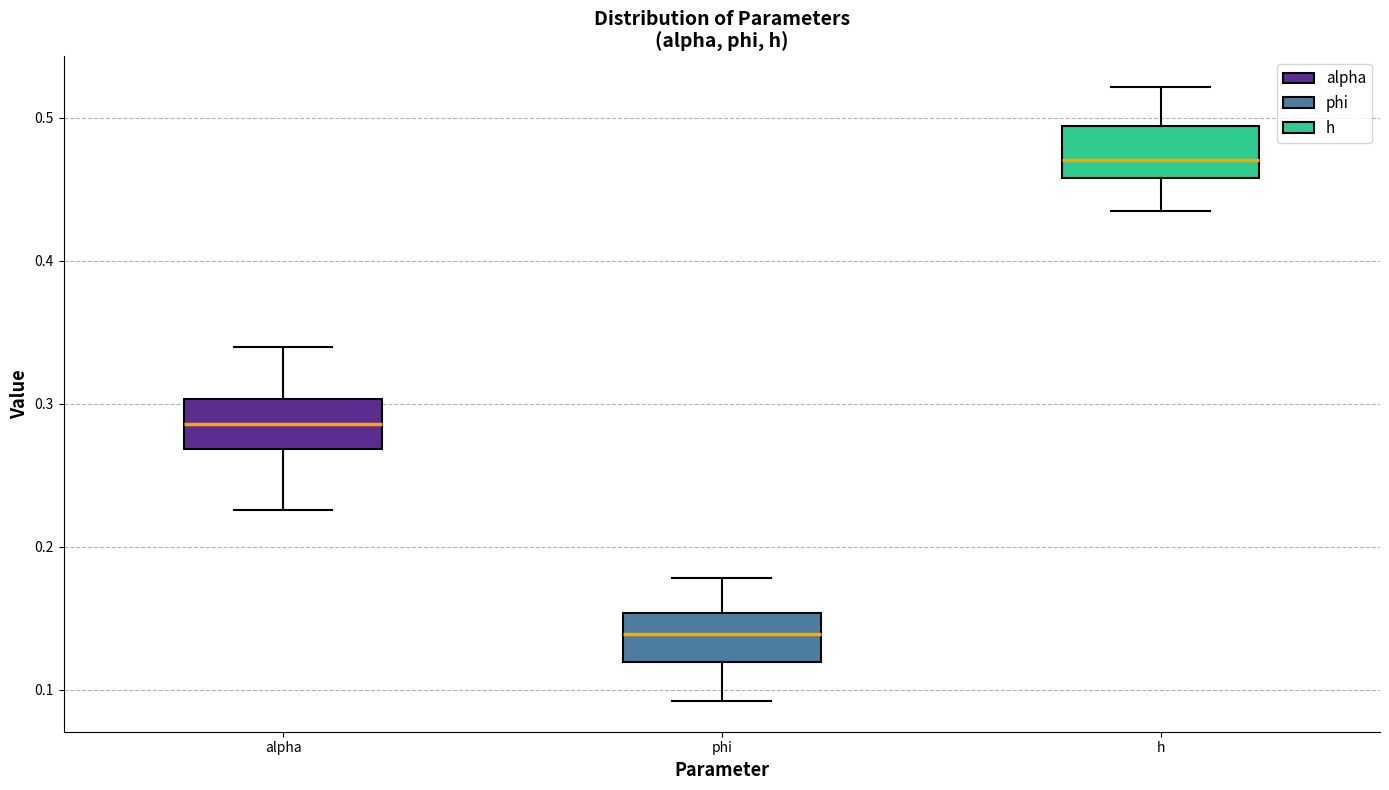

Which box has the highest median line?

h